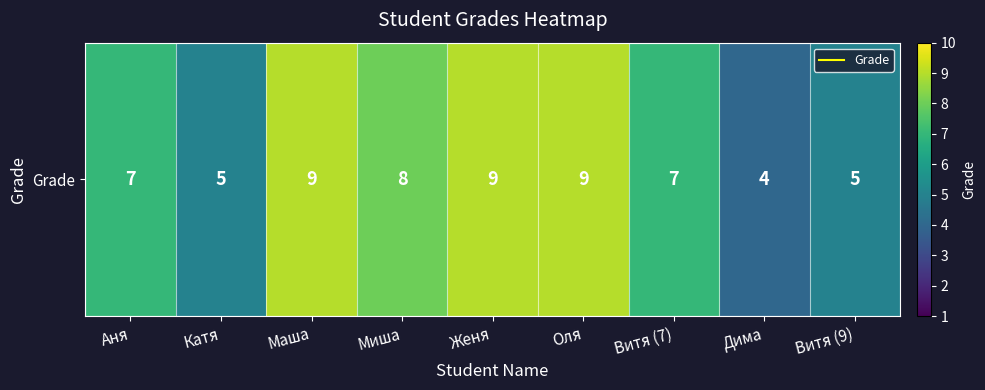

What is the difference between the values at Женя and Миша?

1